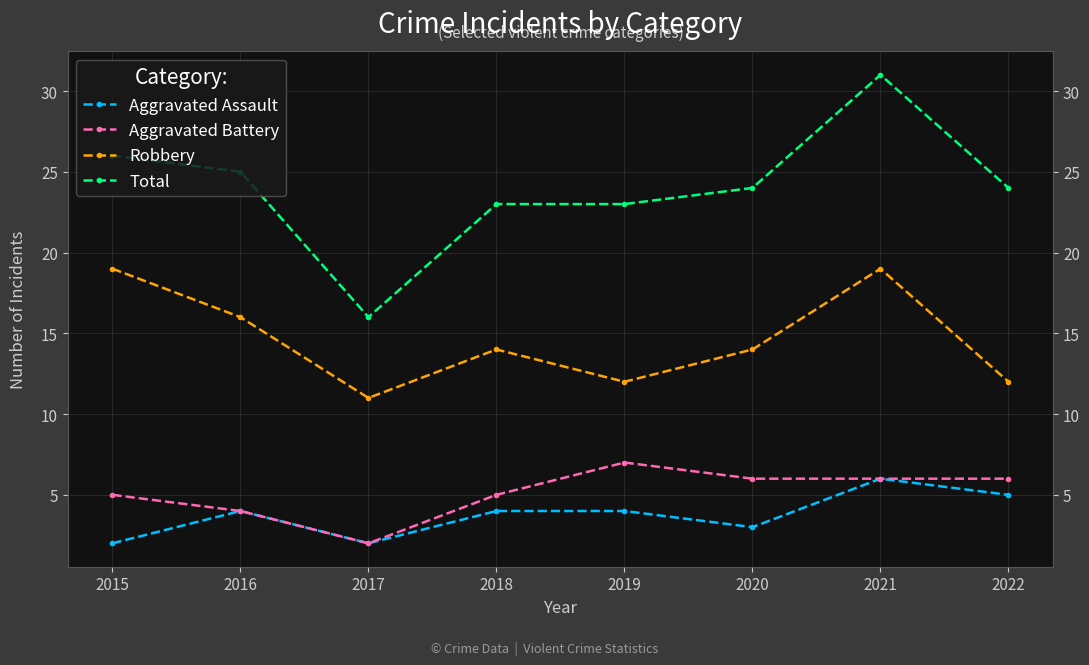

Reading left to right, what are all the values shown in this chart?

Aggravated Assault: 2015=2	2016=4	2017=2	2018=4	2019=4	2020=3	2021=6	2022=5
Aggravated Battery: 2015=5	2016=4	2017=2	2018=5	2019=7	2020=6	2021=6	2022=6
Robbery: 2015=19	2016=16	2017=11	2018=14	2019=12	2020=14	2021=19	2022=12
Total: 2015=26	2016=25	2017=16	2018=23	2019=23	2020=24	2021=31	2022=24